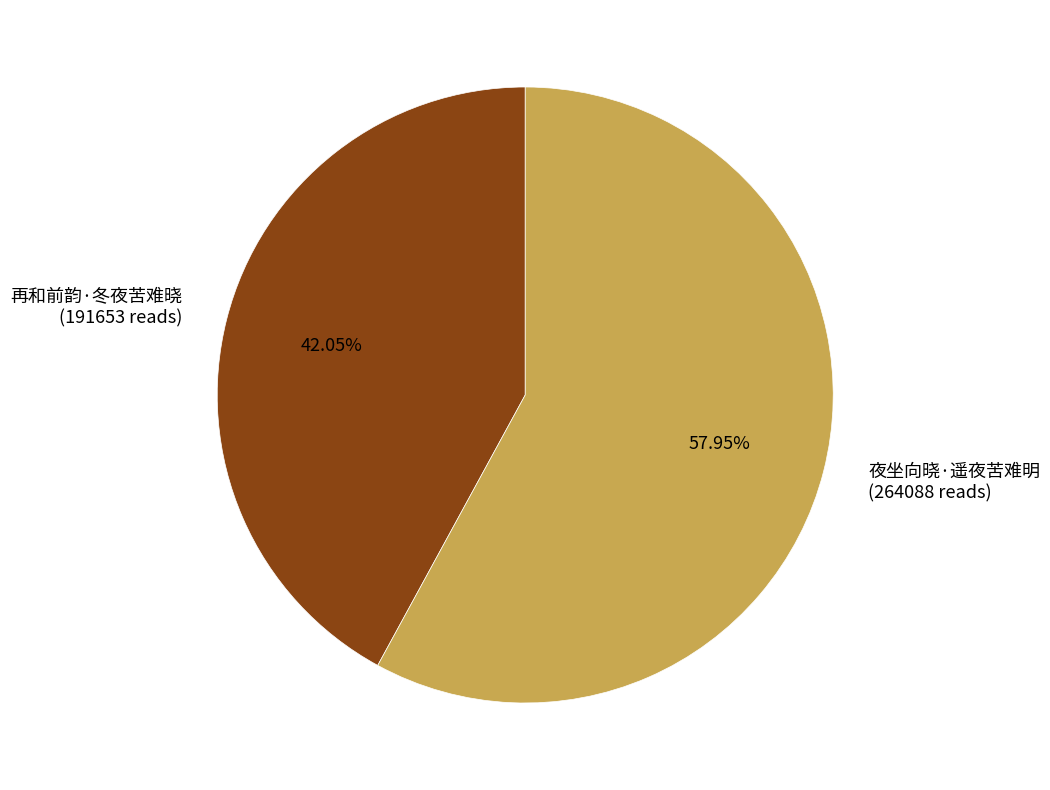

Which slice represents more than half of the pie?

夜坐向晓·遥夜苦难明